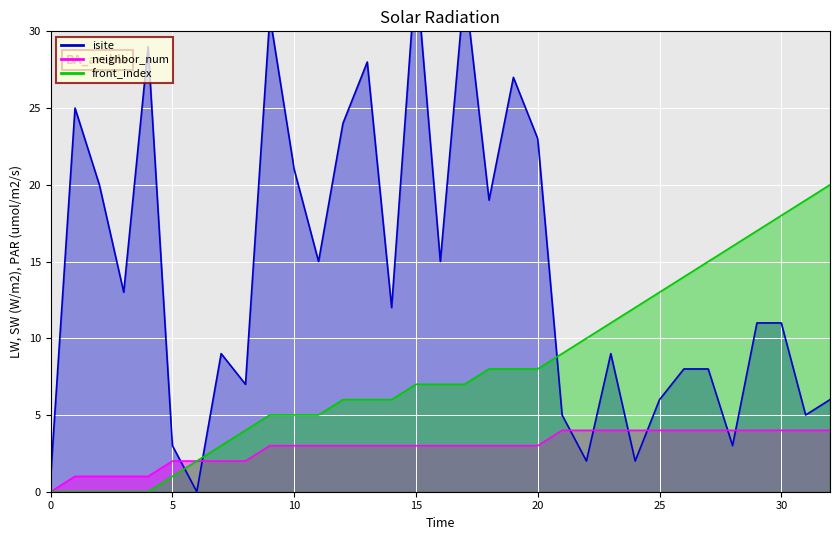

True or false: front_index has more than 0 points higher than both neighbors.

False